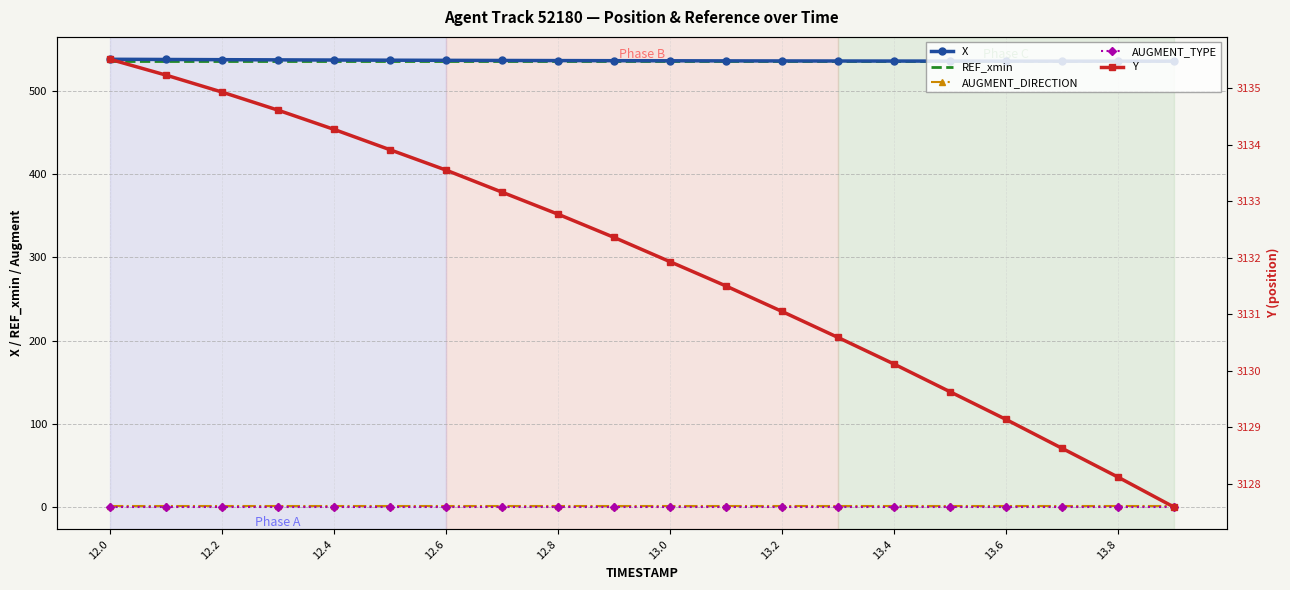

Which series has the largest range (max minus min)?

Y